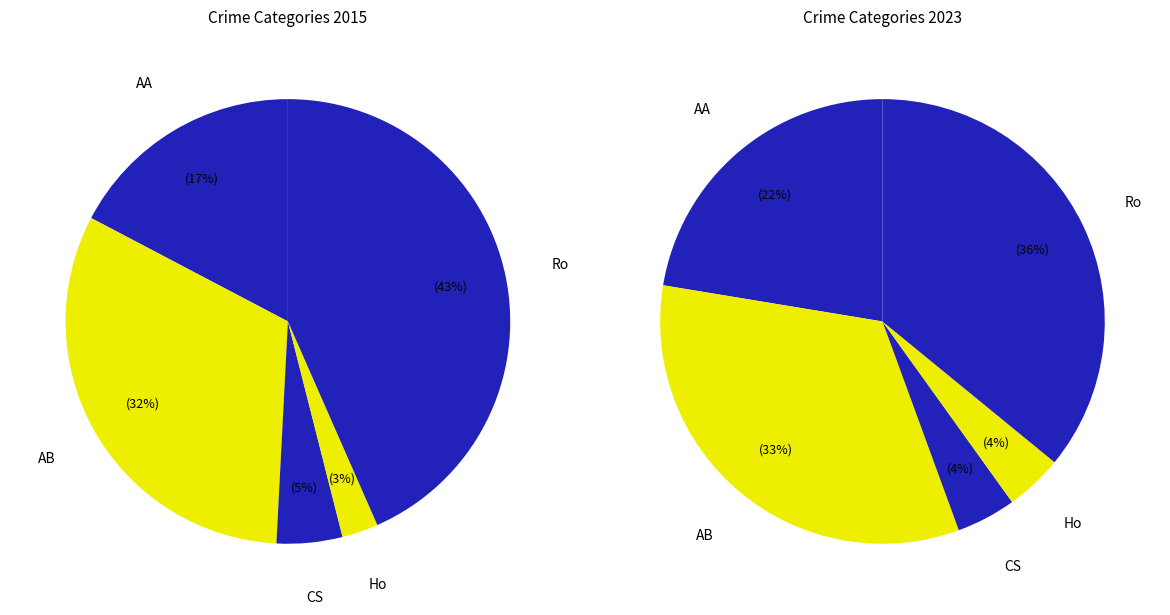

To the nearest percent, what portion does Aggravated Assault represent?

17%